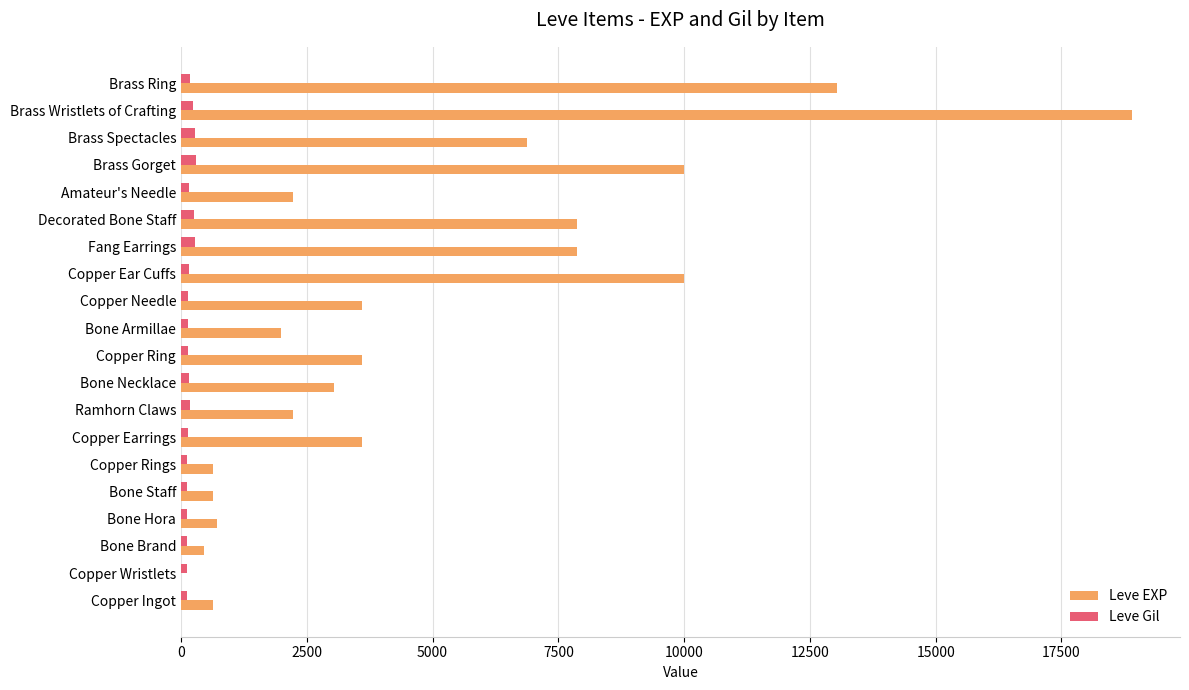

Between Copper Wristlets and Copper Ring, which series saw the biggest shift?

Leve EXP